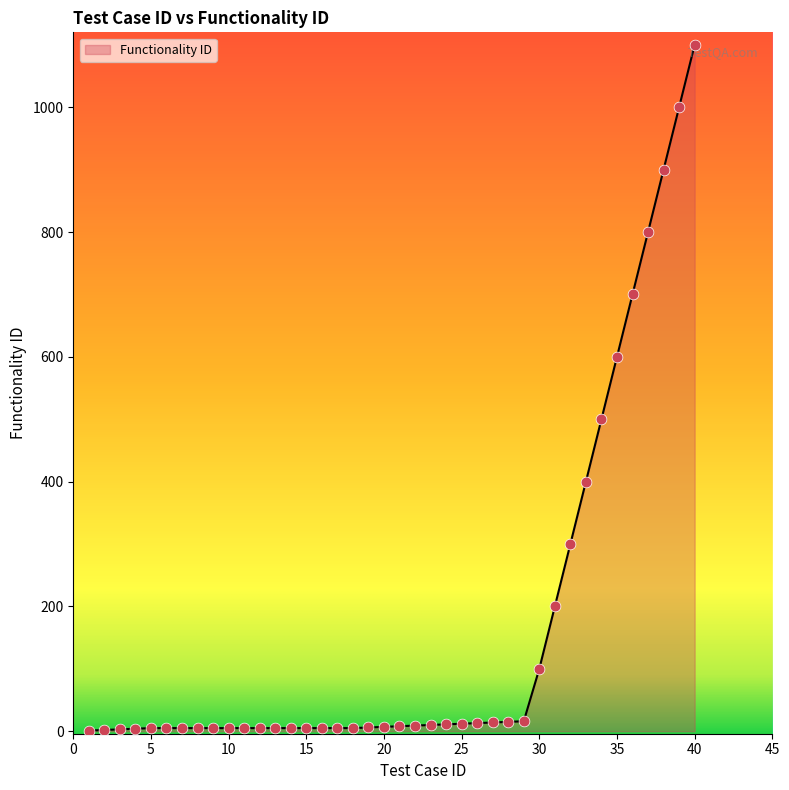

What is the difference between the maximum and minimum values?

1099